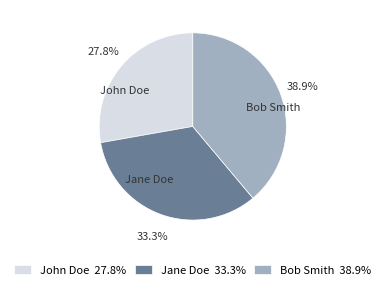

To the nearest percent, what is the combined percentage of John Doe and Jane Doe?

61%